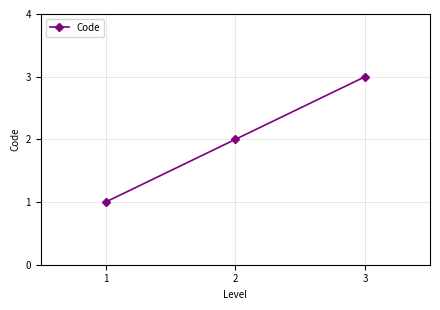

How many values are between 1 and 3?

3